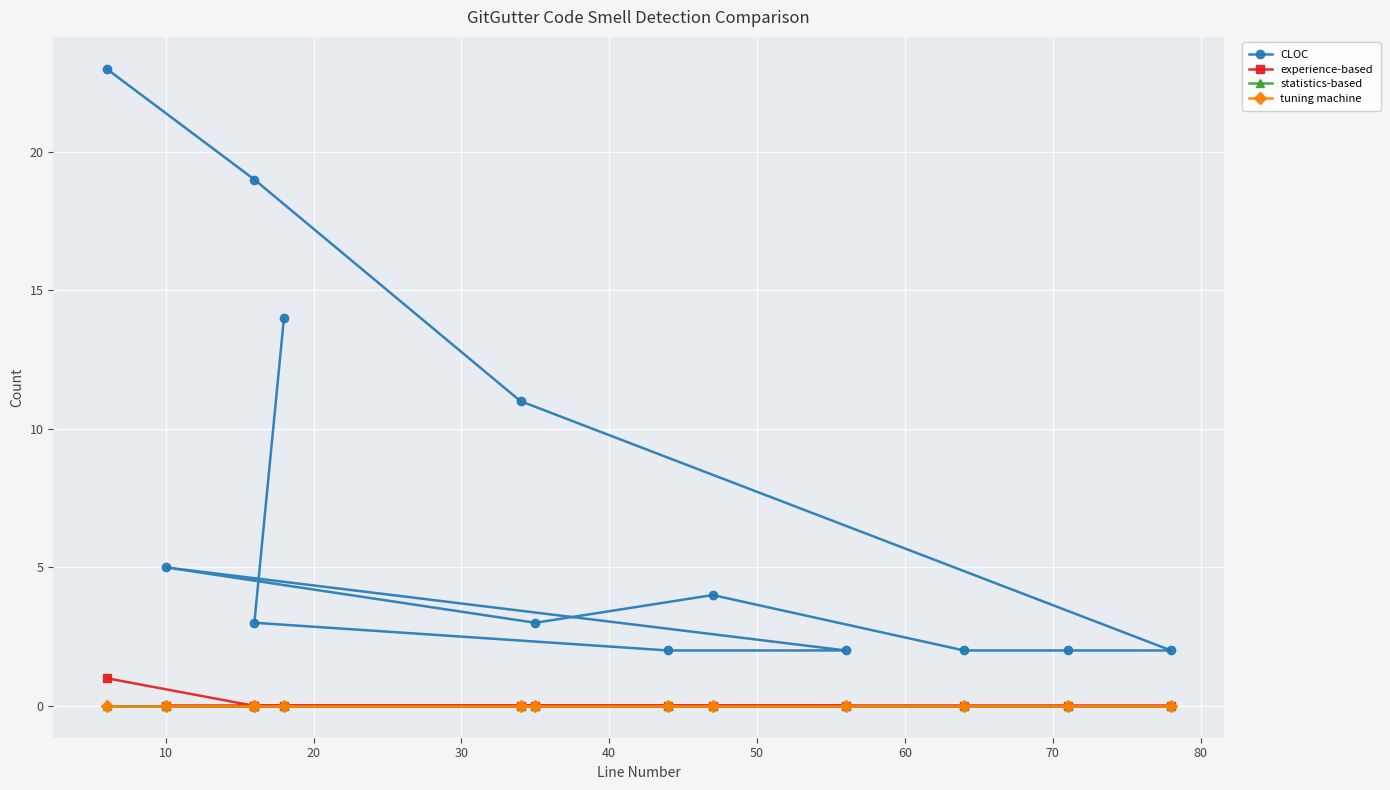

True or false: statistics-based has more than 2 interior local peaks.

False